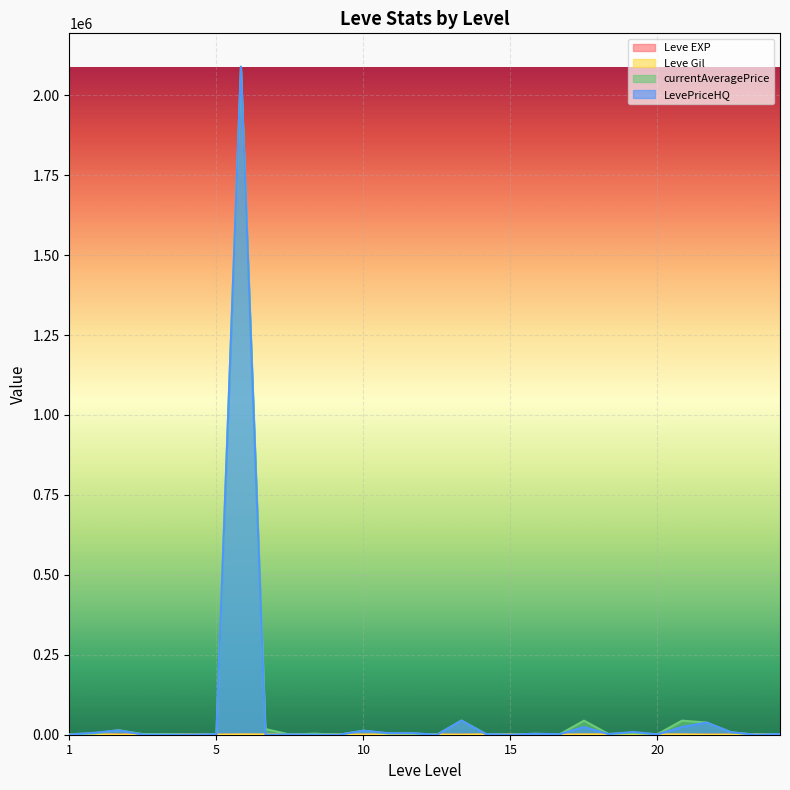

How many data points in LevePriceHQ are above 1839?

14